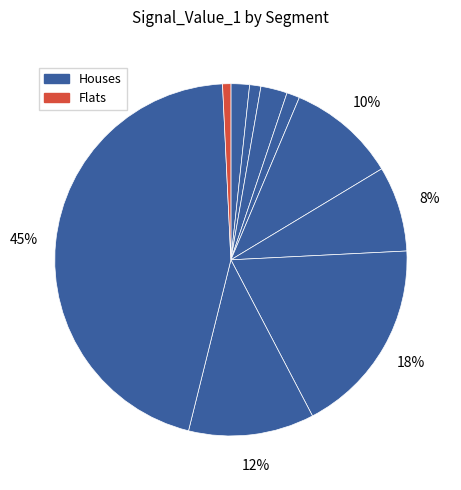

Count the number of slices in the pie.

10